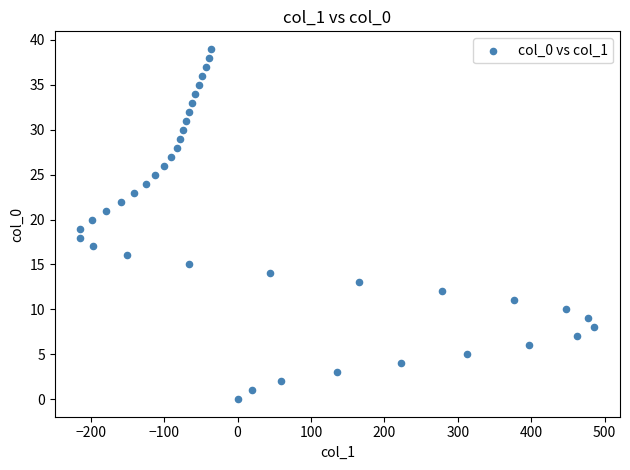

What is the range of Y values (max minus min)?

39